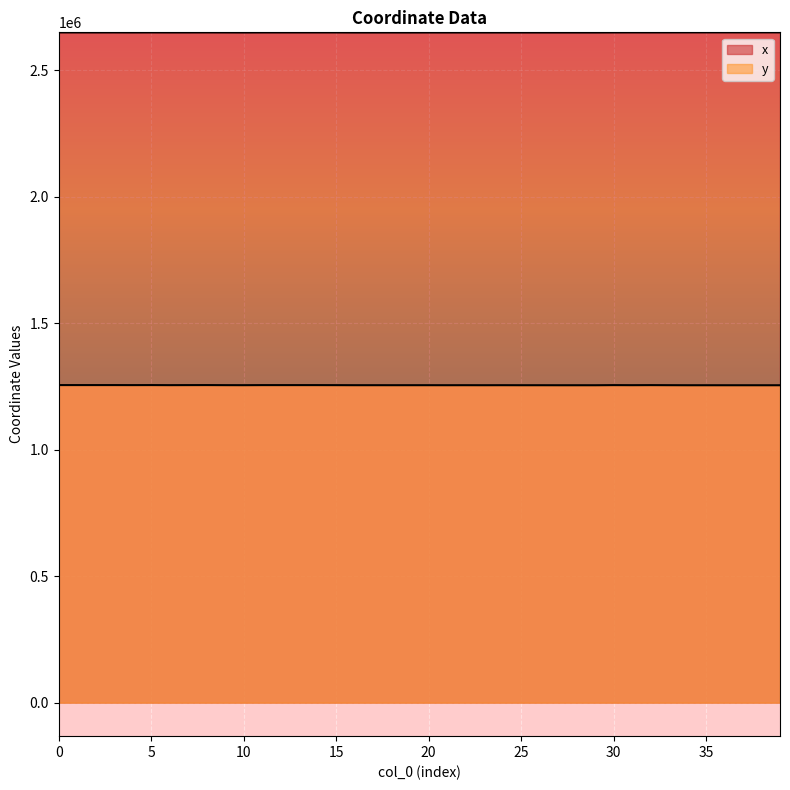

How many data points in x are above 2650181?

20